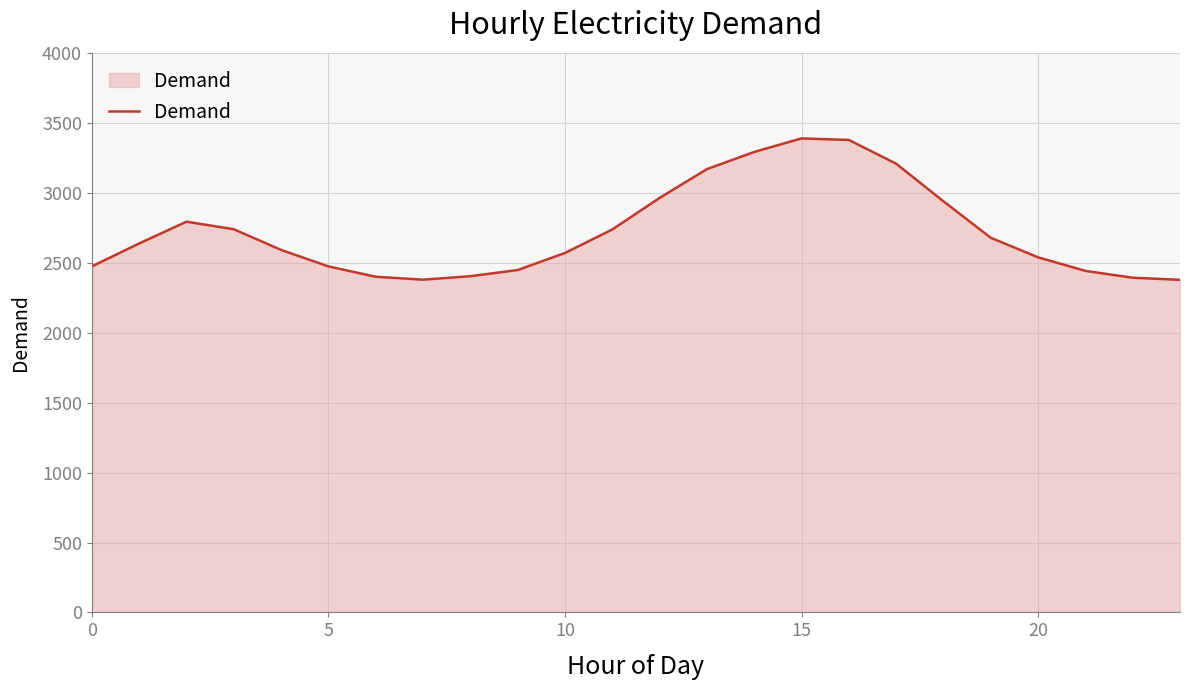

What is the minimum value shown in the chart?

2380